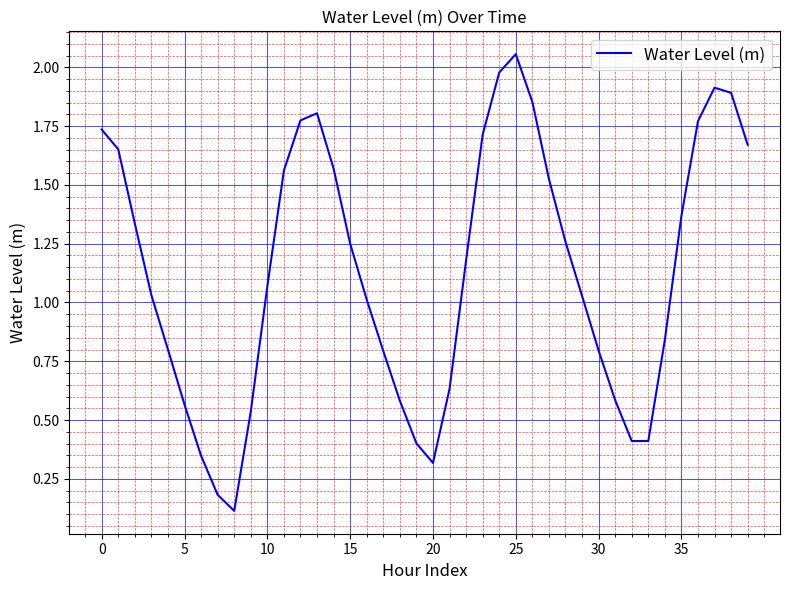

How many lines are shown in the chart?

1